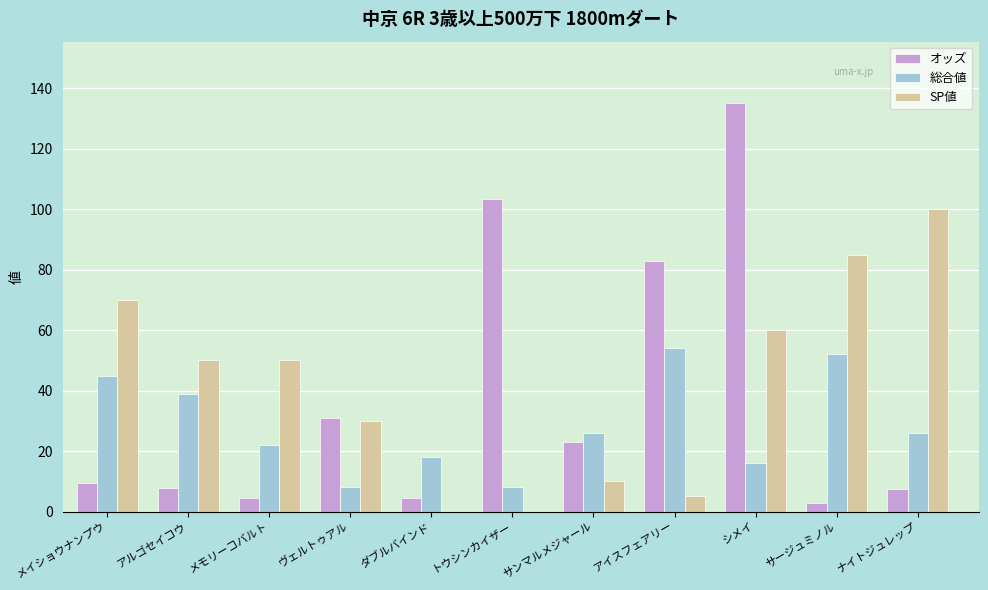

At which category is the sum across all series the highest?

シメイ